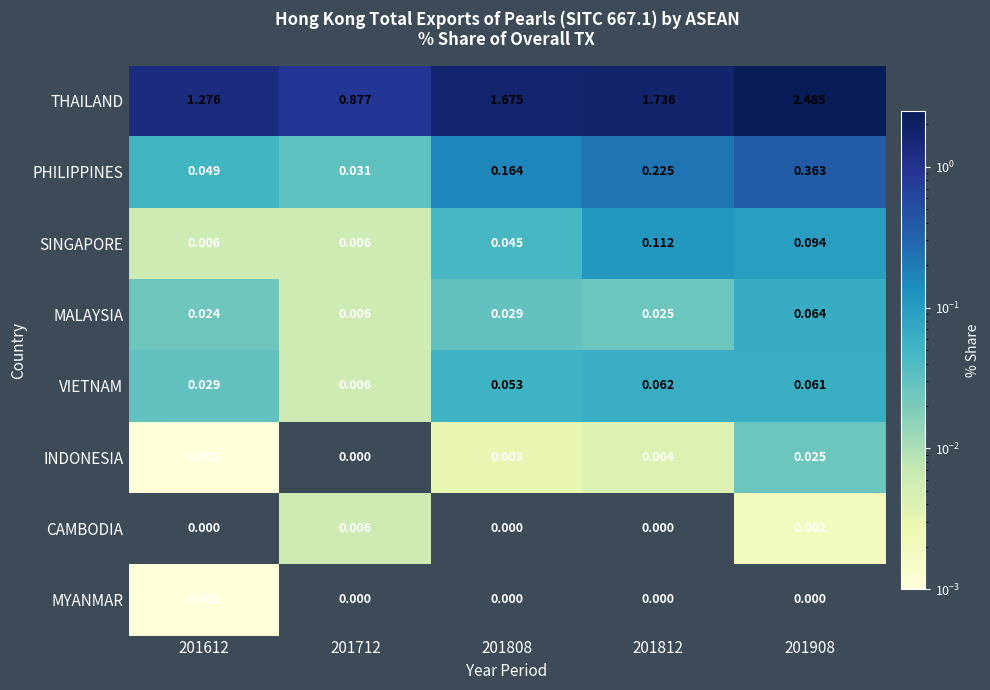

Which series has the largest range (max minus min)?

THAILAND